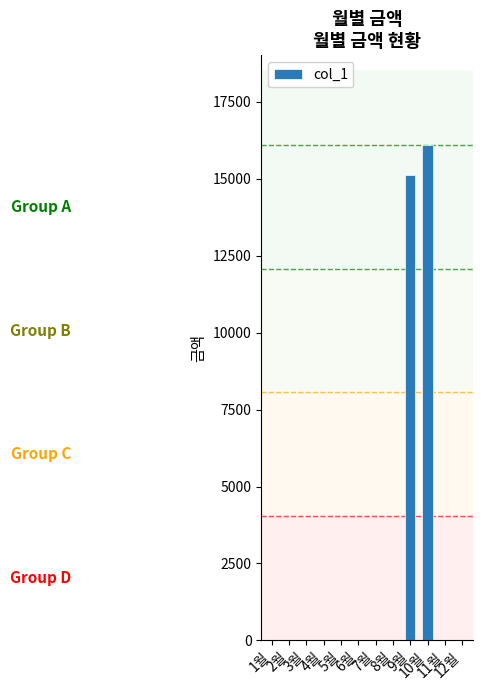

Are the bars horizontal?

No